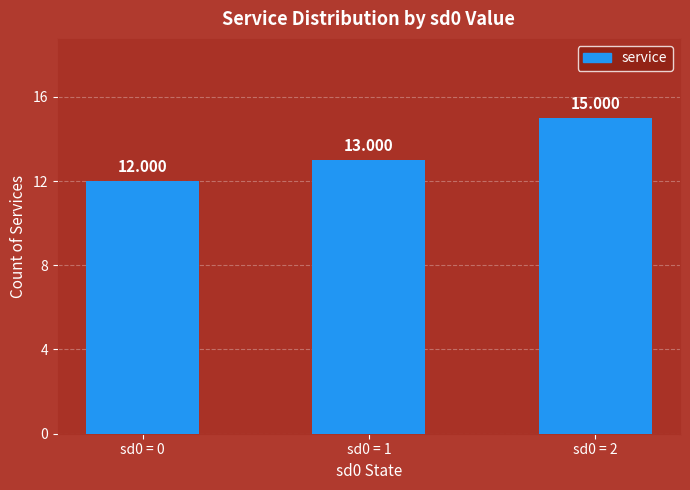

True or false: the data shows 12 at sd0 = 0.

True